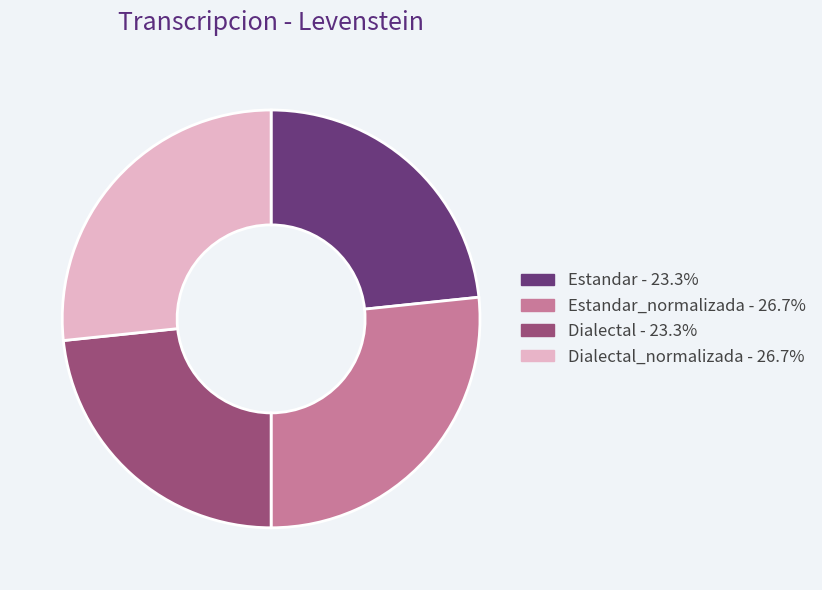

Does any single category account for the majority?

No